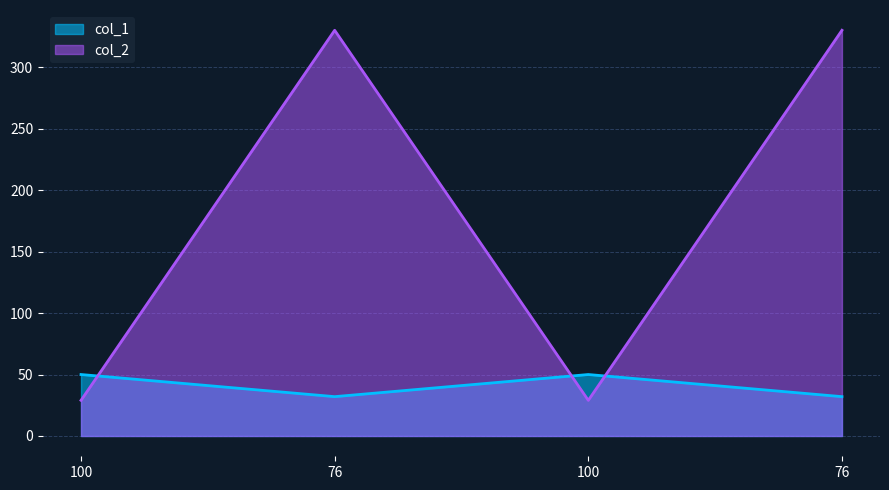

Which series has the largest range (max minus min)?

col_2